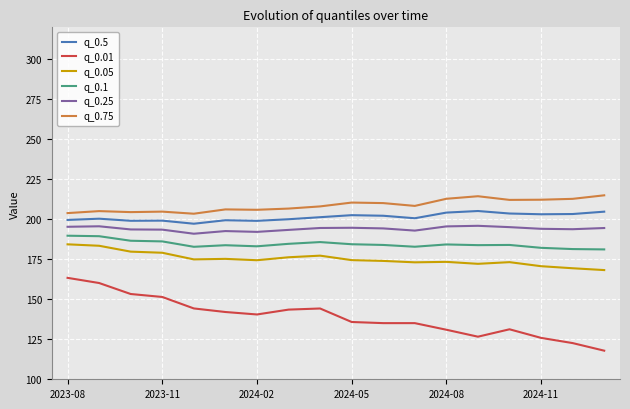

What is the difference between the maximum and minimum values in the q_0.05 series?

16.1